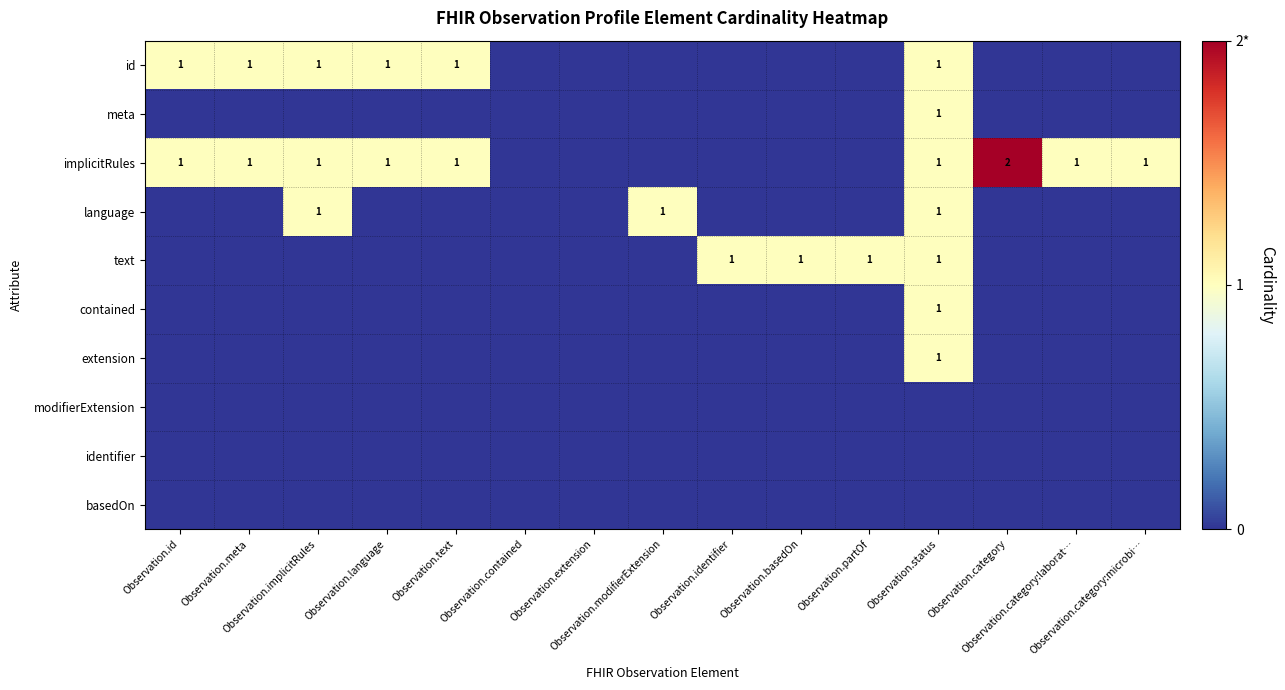

At how many categories does at least one series exceed 0?

13